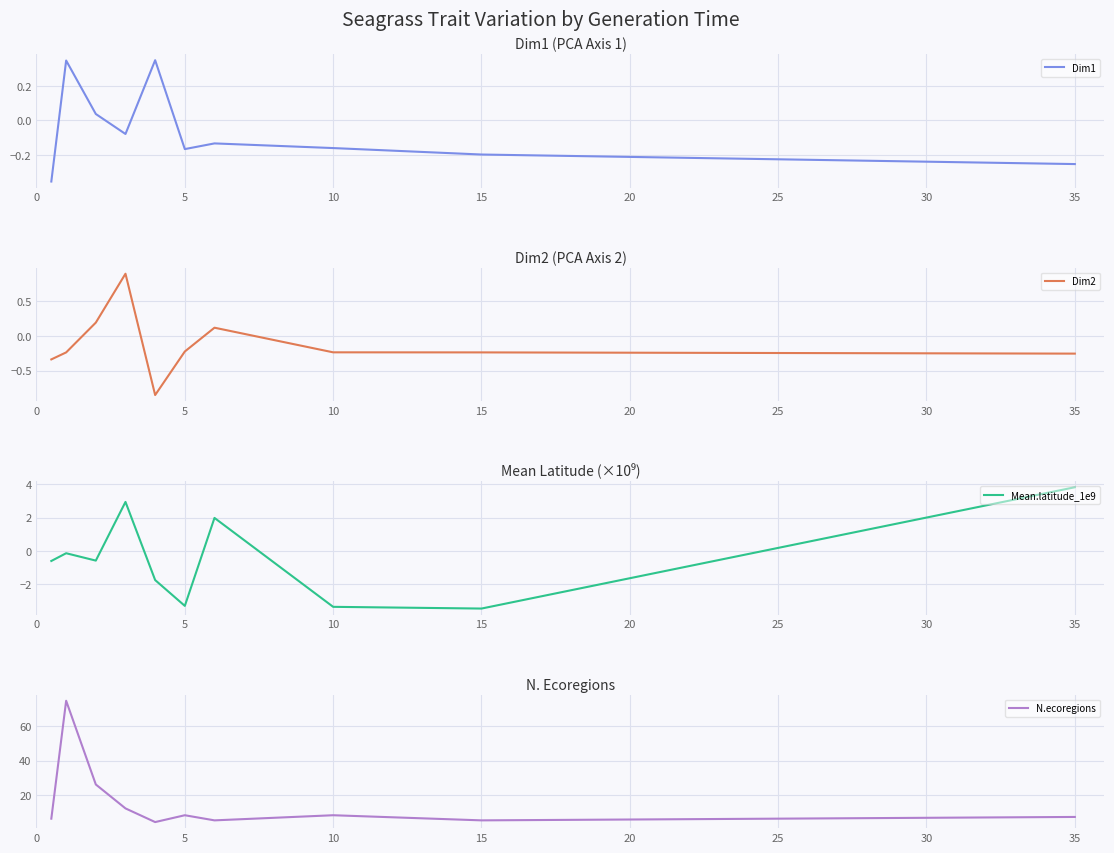

Is it true that Mean.latitude_1e9 equals -3.4 at 10?

True